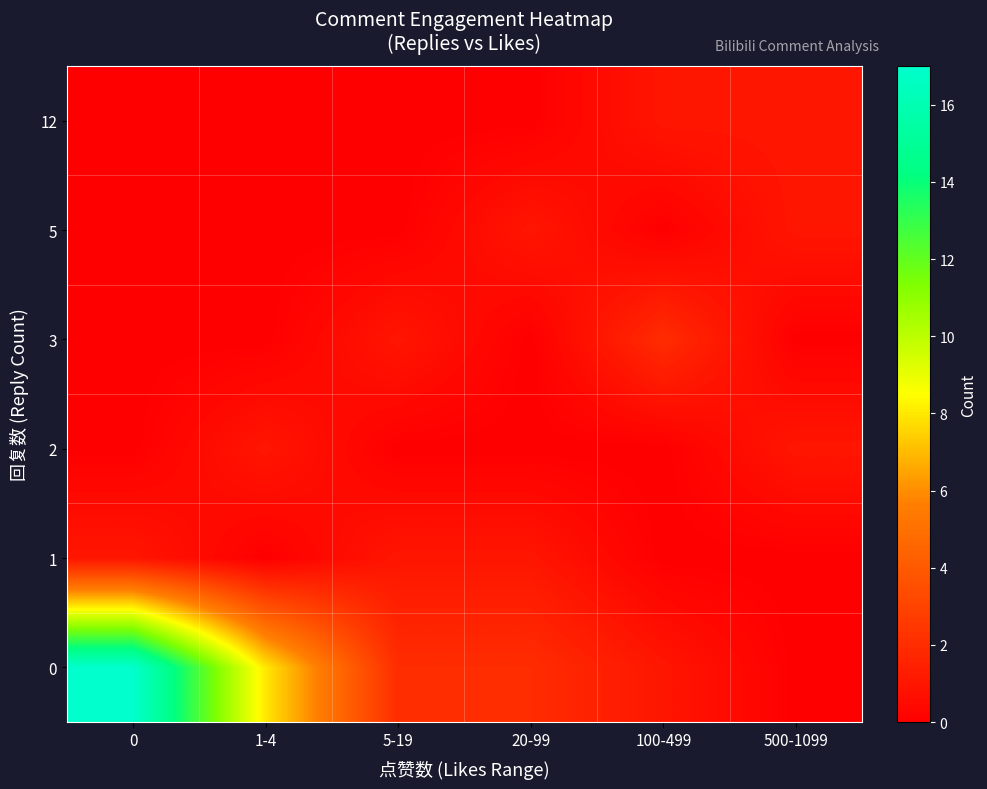

What is the spread (max minus min) of values at 5-19?

2